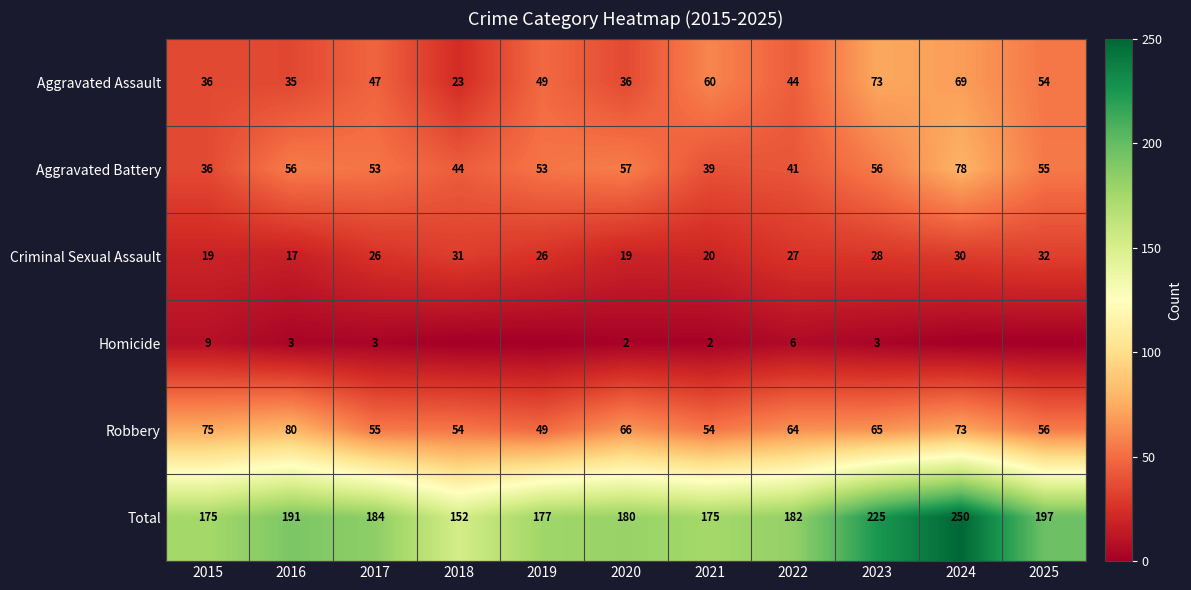

At which label does Aggravated Battery first exceed 53?

2016